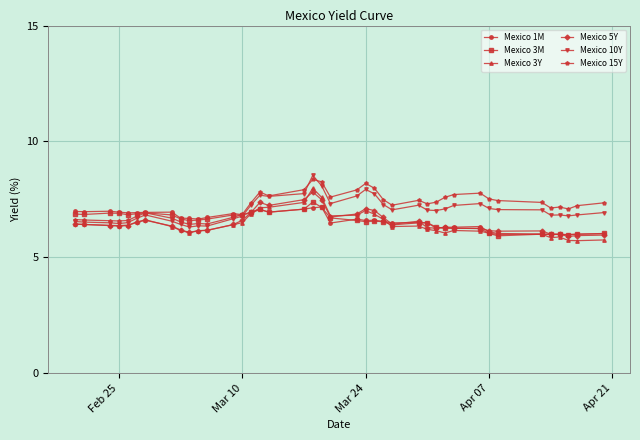

What is the value of the Mexico 1M point at the 23rd from the left?

6.6